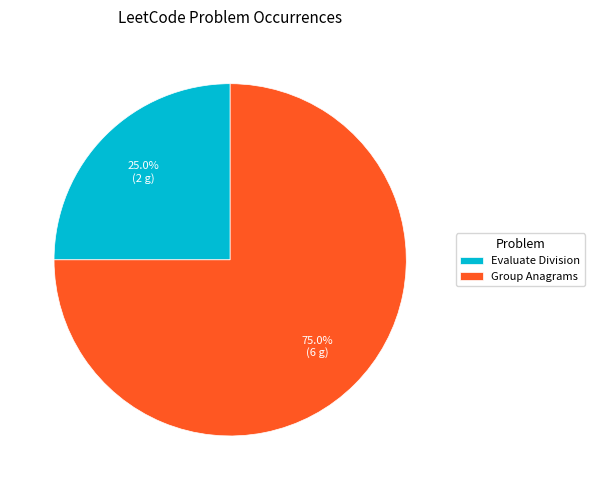

Does Group Anagrams represent more than half of the total?

Yes